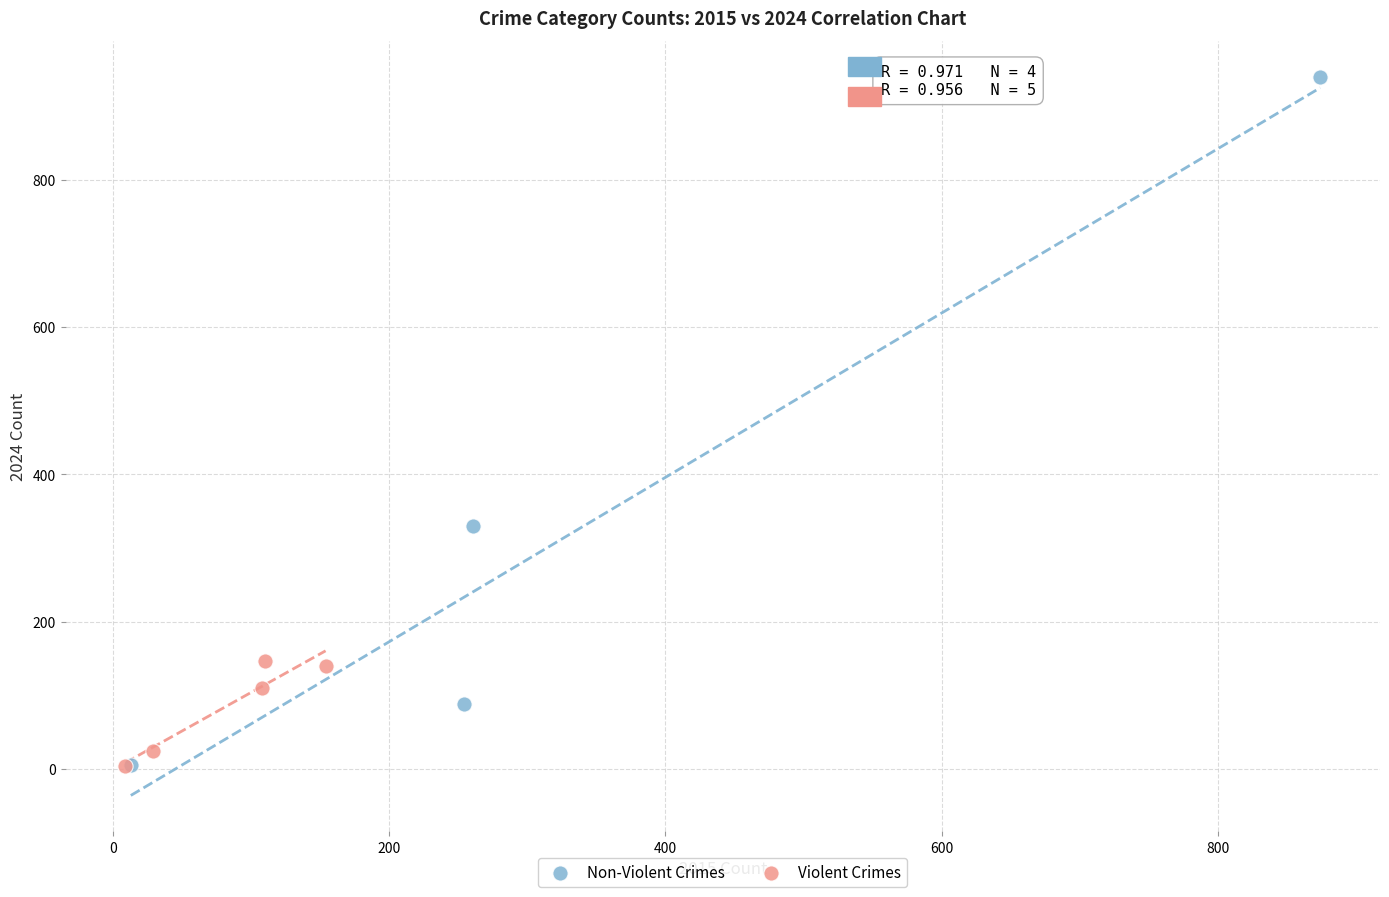

Which series reaches the maximum Y coordinate?

Non-Violent Crimes